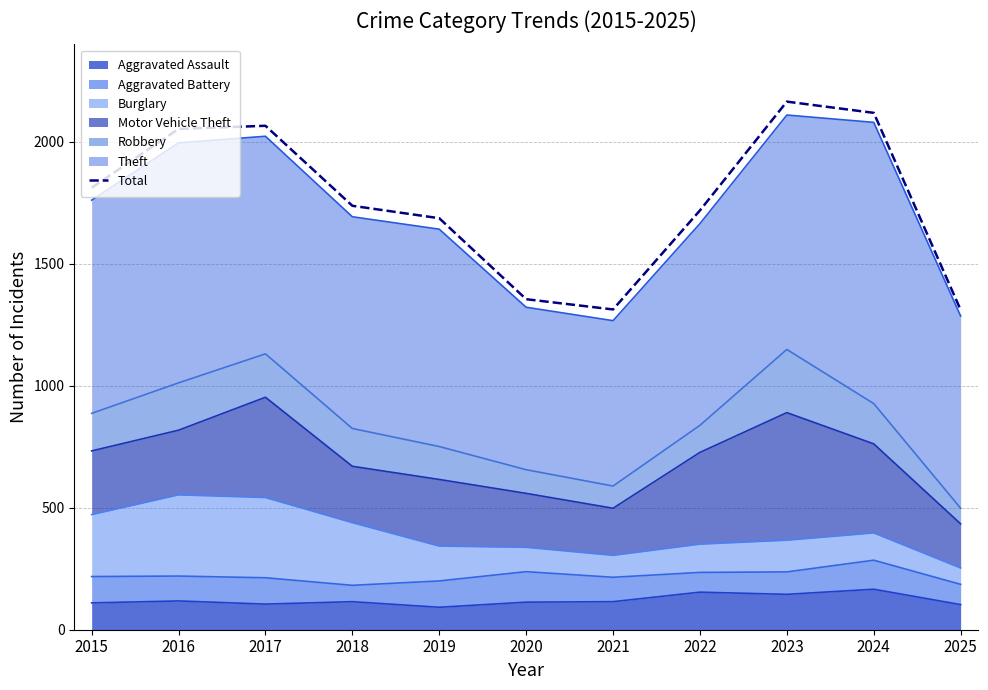

What is the maximum value shown in the chart?

2165